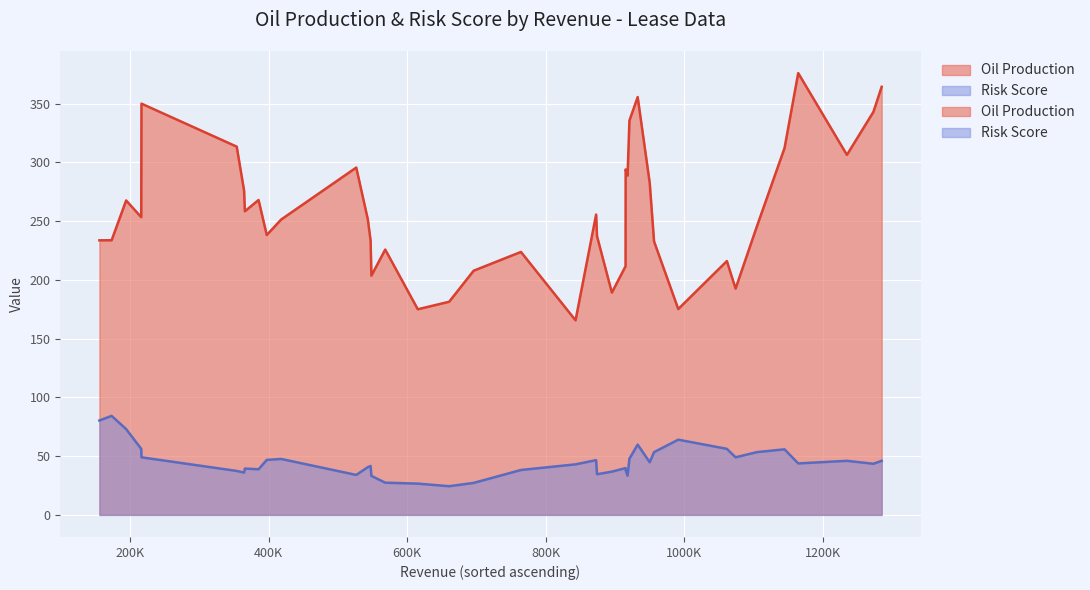

True or false: Risk Score has a value of 121 at 17.

False